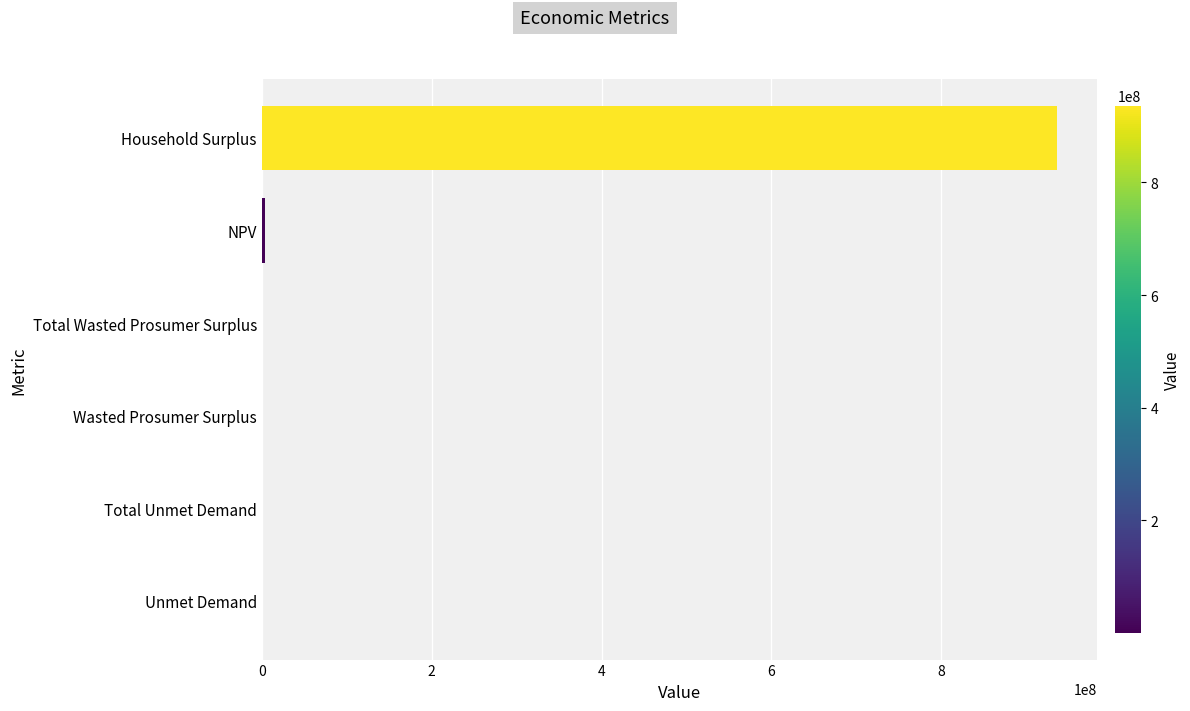

Which category has the highest value across all series?

Household Surplus